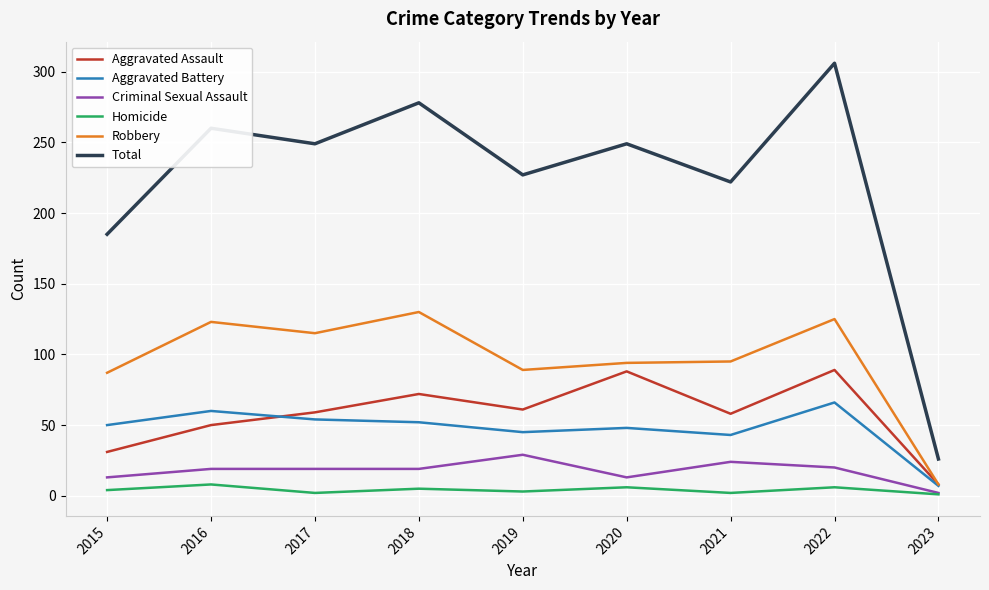

What is the difference between the highest and lowest values at 2018?

273